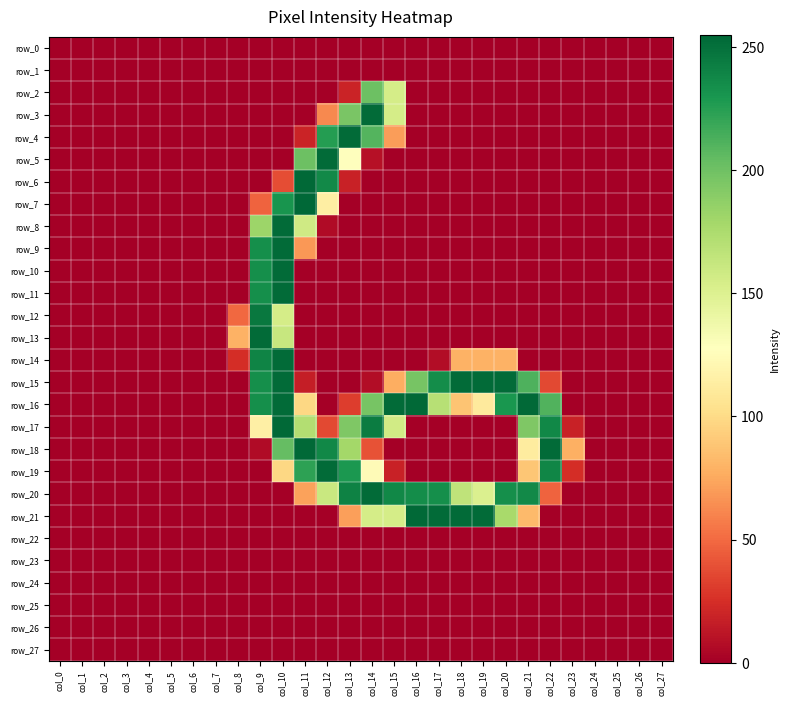

Reading left to right, extract all data points from this chart.

row_0: col_0=0	col_1=0	col_2=0	col_3=0	col_4=0	col_5=0	col_6=0	col_7=0	col_8=0	col_9=0	col_10=0	col_11=0	col_12=0	col_13=0	col_14=0	col_15=0	col_16=0	col_17=0	col_18=0	col_19=0	col_20=0	col_21=0	col_22=0	col_23=0	col_24=0	col_25=0	col_26=0	col_27=0
row_1: col_0=0	col_1=0	col_2=0	col_3=0	col_4=0	col_5=0	col_6=0	col_7=0	col_8=0	col_9=0	col_10=0	col_11=0	col_12=0	col_13=0	col_14=0	col_15=0	col_16=0	col_17=0	col_18=0	col_19=0	col_20=0	col_21=0	col_22=0	col_23=0	col_24=0	col_25=0	col_26=0	col_27=0
row_2: col_0=0	col_1=0	col_2=0	col_3=0	col_4=0	col_5=0	col_6=0	col_7=0	col_8=0	col_9=0	col_10=0	col_11=0	col_12=0	col_13=19	col_14=201	col_15=155	col_16=0	col_17=0	col_18=0	col_19=0	col_20=0	col_21=0	col_22=0	col_23=0	col_24=0	col_25=0	col_26=0	col_27=0
row_3: col_0=0	col_1=0	col_2=0	col_3=0	col_4=0	col_5=0	col_6=0	col_7=0	col_8=0	col_9=0	col_10=0	col_11=0	col_12=62	col_13=196	col_14=253	col_15=155	col_16=0	col_17=0	col_18=0	col_19=0	col_20=0	col_21=0	col_22=0	col_23=0	col_24=0	col_25=0	col_26=0	col_27=0
row_4: col_0=0	col_1=0	col_2=0	col_3=0	col_4=0	col_5=0	col_6=0	col_7=0	col_8=0	col_9=0	col_10=0	col_11=19	col_12=226	col_13=253	col_14=210	col_15=70	col_16=0	col_17=0	col_18=0	col_19=0	col_20=0	col_21=0	col_22=0	col_23=0	col_24=0	col_25=0	col_26=0	col_27=0
row_5: col_0=0	col_1=0	col_2=0	col_3=0	col_4=0	col_5=0	col_6=0	col_7=0	col_8=0	col_9=0	col_10=0	col_11=201	col_12=253	col_13=128	col_14=9	col_15=0	col_16=0	col_17=0	col_18=0	col_19=0	col_20=0	col_21=0	col_22=0	col_23=0	col_24=0	col_25=0	col_26=0	col_27=0
row_6: col_0=0	col_1=0	col_2=0	col_3=0	col_4=0	col_5=0	col_6=0	col_7=0	col_8=0	col_9=0	col_10=38	col_11=254	col_12=237	col_13=18	col_14=0	col_15=0	col_16=0	col_17=0	col_18=0	col_19=0	col_20=0	col_21=0	col_22=0	col_23=0	col_24=0	col_25=0	col_26=0	col_27=0
row_7: col_0=0	col_1=0	col_2=0	col_3=0	col_4=0	col_5=0	col_6=0	col_7=0	col_8=0	col_9=47	col_10=231	col_11=255	col_12=114	col_13=0	col_14=0	col_15=0	col_16=0	col_17=0	col_18=0	col_19=0	col_20=0	col_21=0	col_22=0	col_23=0	col_24=0	col_25=0	col_26=0	col_27=0
row_8: col_0=0	col_1=0	col_2=0	col_3=0	col_4=0	col_5=0	col_6=0	col_7=0	col_8=0	col_9=182	col_10=253	col_11=158	col_12=6	col_13=0	col_14=0	col_15=0	col_16=0	col_17=0	col_18=0	col_19=0	col_20=0	col_21=0	col_22=0	col_23=0	col_24=0	col_25=0	col_26=0	col_27=0
row_9: col_0=0	col_1=0	col_2=0	col_3=0	col_4=0	col_5=0	col_6=0	col_7=0	col_8=0	col_9=234	col_10=253	col_11=68	col_12=0	col_13=0	col_14=0	col_15=0	col_16=0	col_17=0	col_18=0	col_19=0	col_20=0	col_21=0	col_22=0	col_23=0	col_24=0	col_25=0	col_26=0	col_27=0
row_10: col_0=0	col_1=0	col_2=0	col_3=0	col_4=0	col_5=0	col_6=0	col_7=0	col_8=0	col_9=234	col_10=253	col_11=0	col_12=0	col_13=0	col_14=0	col_15=0	col_16=0	col_17=0	col_18=0	col_19=0	col_20=0	col_21=0	col_22=0	col_23=0	col_24=0	col_25=0	col_26=0	col_27=0
row_11: col_0=0	col_1=0	col_2=0	col_3=0	col_4=0	col_5=0	col_6=0	col_7=0	col_8=0	col_9=234	col_10=253	col_11=0	col_12=0	col_13=0	col_14=0	col_15=0	col_16=0	col_17=0	col_18=0	col_19=0	col_20=0	col_21=0	col_22=0	col_23=0	col_24=0	col_25=0	col_26=0	col_27=0
row_12: col_0=0	col_1=0	col_2=0	col_3=0	col_4=0	col_5=0	col_6=0	col_7=0	col_8=49	col_9=246	col_10=155	col_11=0	col_12=0	col_13=0	col_14=0	col_15=0	col_16=0	col_17=0	col_18=0	col_19=0	col_20=0	col_21=0	col_22=0	col_23=0	col_24=0	col_25=0	col_26=0	col_27=0
row_13: col_0=0	col_1=0	col_2=0	col_3=0	col_4=0	col_5=0	col_6=0	col_7=0	col_8=79	col_9=253	col_10=162	col_11=0	col_12=0	col_13=0	col_14=0	col_15=0	col_16=0	col_17=0	col_18=0	col_19=0	col_20=0	col_21=0	col_22=0	col_23=0	col_24=0	col_25=0	col_26=0	col_27=0
row_14: col_0=0	col_1=0	col_2=0	col_3=0	col_4=0	col_5=0	col_6=0	col_7=0	col_8=24	col_9=240	col_10=253	col_11=0	col_12=0	col_13=0	col_14=0	col_15=0	col_16=0	col_17=7	col_18=79	col_19=79	col_20=79	col_21=0	col_22=0	col_23=0	col_24=0	col_25=0	col_26=0	col_27=0
row_15: col_0=0	col_1=0	col_2=0	col_3=0	col_4=0	col_5=0	col_6=0	col_7=0	col_8=0	col_9=234	col_10=253	col_11=16	col_12=0	col_13=0	col_14=7	col_15=77	col_16=197	col_17=235	col_18=253	col_19=253	col_20=253	col_21=212	col_22=36	col_23=0	col_24=0	col_25=0	col_26=0	col_27=0
row_16: col_0=0	col_1=0	col_2=0	col_3=0	col_4=0	col_5=0	col_6=0	col_7=0	col_8=0	col_9=234	col_10=253	col_11=98	col_12=0	col_13=31	col_14=197	col_15=253	col_16=254	col_17=170	col_18=88	col_19=111	col_20=230	col_21=254	col_22=211	col_23=0	col_24=0	col_25=0	col_26=0	col_27=0
row_17: col_0=0	col_1=0	col_2=0	col_3=0	col_4=0	col_5=0	col_6=0	col_7=0	col_8=0	col_9=115	col_10=254	col_11=172	col_12=36	col_13=194	col_14=244	col_15=157	col_16=0	col_17=0	col_18=0	col_19=0	col_20=0	col_21=194	col_22=238	col_23=18	col_24=0	col_25=0	col_26=0	col_27=0
row_18: col_0=0	col_1=0	col_2=0	col_3=0	col_4=0	col_5=0	col_6=0	col_7=0	col_8=0	col_9=6	col_10=204	col_11=254	col_12=238	col_13=179	col_14=40	col_15=0	col_16=0	col_17=0	col_18=0	col_19=0	col_20=0	col_21=112	col_22=253	col_23=78	col_24=0	col_25=0	col_26=0	col_27=0
row_19: col_0=0	col_1=0	col_2=0	col_3=0	col_4=0	col_5=0	col_6=0	col_7=0	col_8=0	col_9=0	col_10=98	col_11=223	col_12=253	col_13=229	col_14=124	col_15=18	col_16=0	col_17=0	col_18=0	col_19=0	col_20=0	col_21=89	col_22=239	col_23=24	col_24=0	col_25=0	col_26=0	col_27=0
row_20: col_0=0	col_1=0	col_2=0	col_3=0	col_4=0	col_5=0	col_6=0	col_7=0	col_8=0	col_9=0	col_10=0	col_11=72	col_12=161	col_13=241	col_14=253	col_15=238	col_16=235	col_17=234	col_18=166	col_19=151	col_20=234	col_21=237	col_22=47	col_23=0	col_24=0	col_25=0	col_26=0	col_27=0
row_21: col_0=0	col_1=0	col_2=0	col_3=0	col_4=0	col_5=0	col_6=0	col_7=0	col_8=0	col_9=0	col_10=0	col_11=0	col_12=0	col_13=71	col_14=155	col_15=155	col_16=254	col_17=253	col_18=253	col_19=253	col_20=177	col_21=83	col_22=0	col_23=0	col_24=0	col_25=0	col_26=0	col_27=0
row_22: col_0=0	col_1=0	col_2=0	col_3=0	col_4=0	col_5=0	col_6=0	col_7=0	col_8=0	col_9=0	col_10=0	col_11=0	col_12=0	col_13=0	col_14=0	col_15=0	col_16=0	col_17=0	col_18=0	col_19=0	col_20=0	col_21=0	col_22=0	col_23=0	col_24=0	col_25=0	col_26=0	col_27=0
row_23: col_0=0	col_1=0	col_2=0	col_3=0	col_4=0	col_5=0	col_6=0	col_7=0	col_8=0	col_9=0	col_10=0	col_11=0	col_12=0	col_13=0	col_14=0	col_15=0	col_16=0	col_17=0	col_18=0	col_19=0	col_20=0	col_21=0	col_22=0	col_23=0	col_24=0	col_25=0	col_26=0	col_27=0
row_24: col_0=0	col_1=0	col_2=0	col_3=0	col_4=0	col_5=0	col_6=0	col_7=0	col_8=0	col_9=0	col_10=0	col_11=0	col_12=0	col_13=0	col_14=0	col_15=0	col_16=0	col_17=0	col_18=0	col_19=0	col_20=0	col_21=0	col_22=0	col_23=0	col_24=0	col_25=0	col_26=0	col_27=0
row_25: col_0=0	col_1=0	col_2=0	col_3=0	col_4=0	col_5=0	col_6=0	col_7=0	col_8=0	col_9=0	col_10=0	col_11=0	col_12=0	col_13=0	col_14=0	col_15=0	col_16=0	col_17=0	col_18=0	col_19=0	col_20=0	col_21=0	col_22=0	col_23=0	col_24=0	col_25=0	col_26=0	col_27=0
row_26: col_0=0	col_1=0	col_2=0	col_3=0	col_4=0	col_5=0	col_6=0	col_7=0	col_8=0	col_9=0	col_10=0	col_11=0	col_12=0	col_13=0	col_14=0	col_15=0	col_16=0	col_17=0	col_18=0	col_19=0	col_20=0	col_21=0	col_22=0	col_23=0	col_24=0	col_25=0	col_26=0	col_27=0
row_27: col_0=0	col_1=0	col_2=0	col_3=0	col_4=0	col_5=0	col_6=0	col_7=0	col_8=0	col_9=0	col_10=0	col_11=0	col_12=0	col_13=0	col_14=0	col_15=0	col_16=0	col_17=0	col_18=0	col_19=0	col_20=0	col_21=0	col_22=0	col_23=0	col_24=0	col_25=0	col_26=0	col_27=0